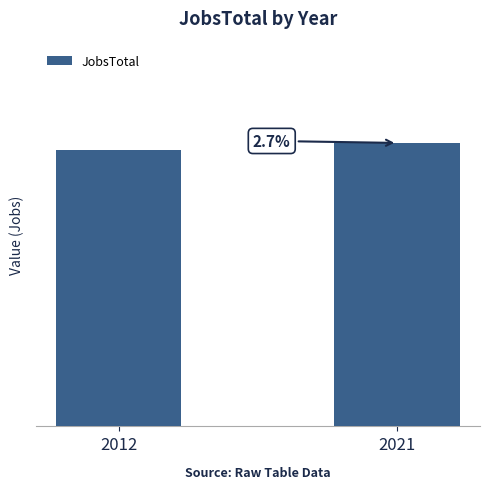

What is the approximate value at 2012, to the nearest 10?

550